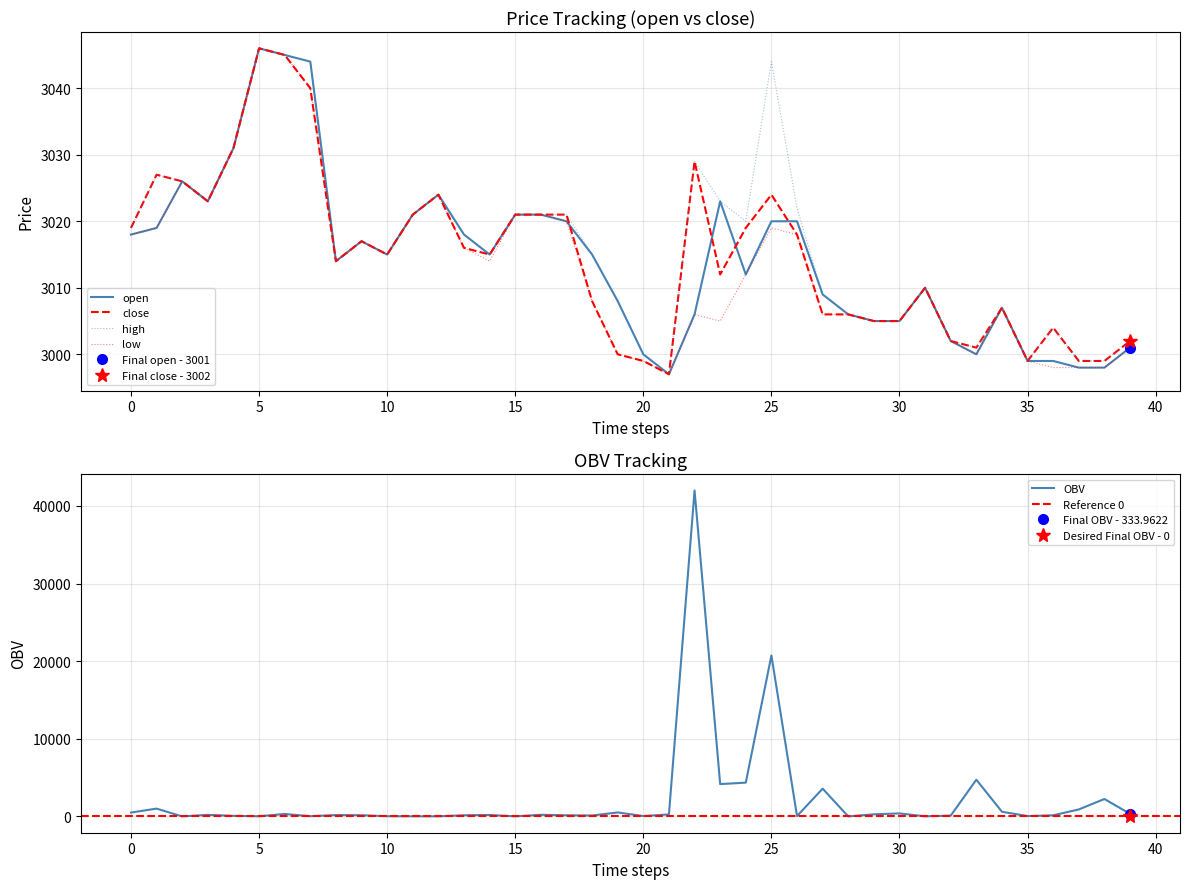

True or false: high and close intersect in this chart.

False